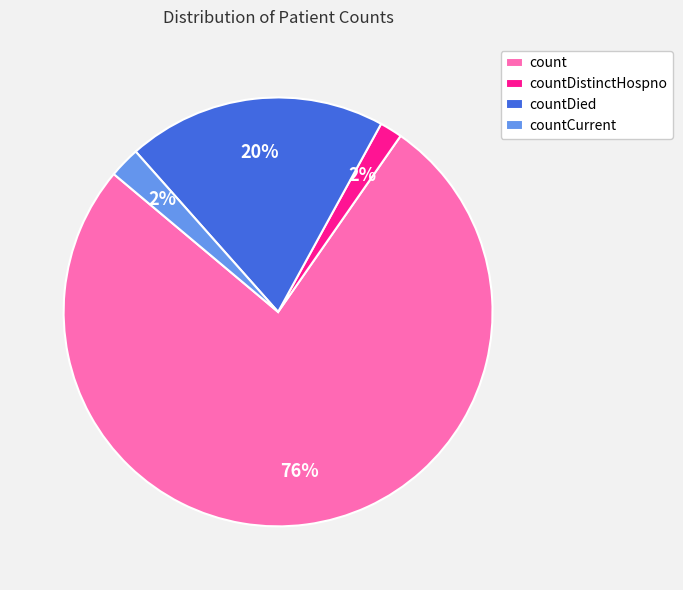

To the nearest percent, what portion does countDied represent?

20%